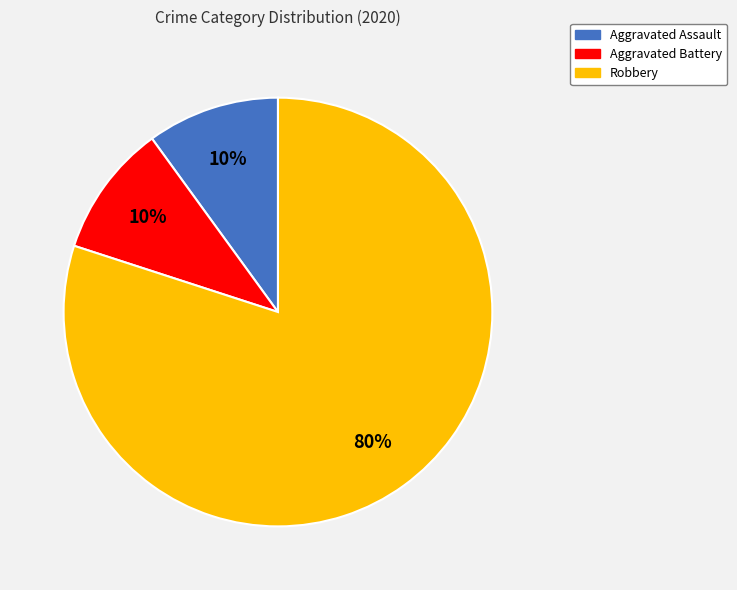

To the nearest percent, what percentage of the pie is Aggravated Assault?

10%